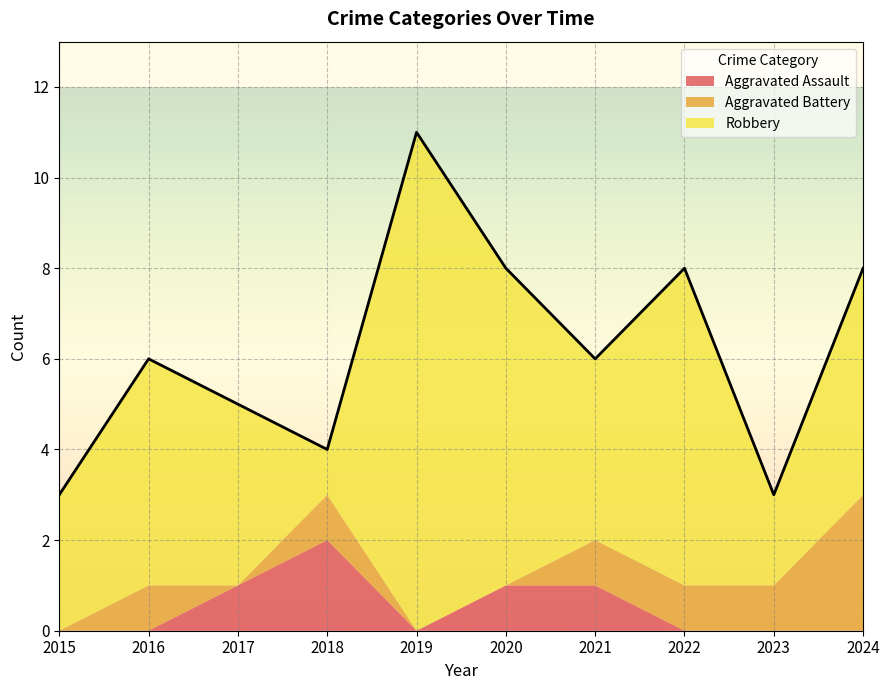

List the labels in order of value, largest first.

2019, 2020, 2022, 2024, 2016, 2021, 2017, 2018, 2015, 2023